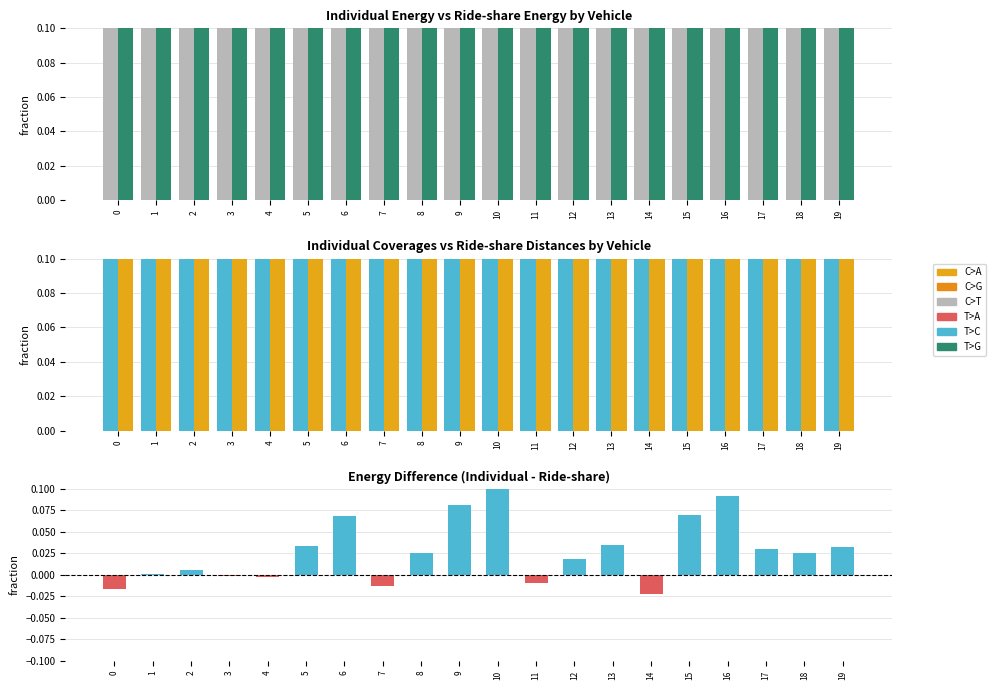

What is the sum of all Ride-share Energy values?

12.8